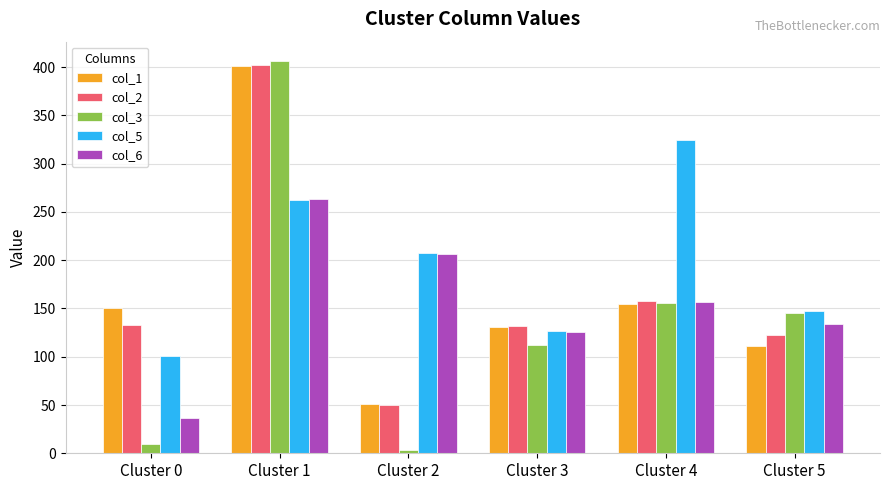

How many bars are there in each group?

5